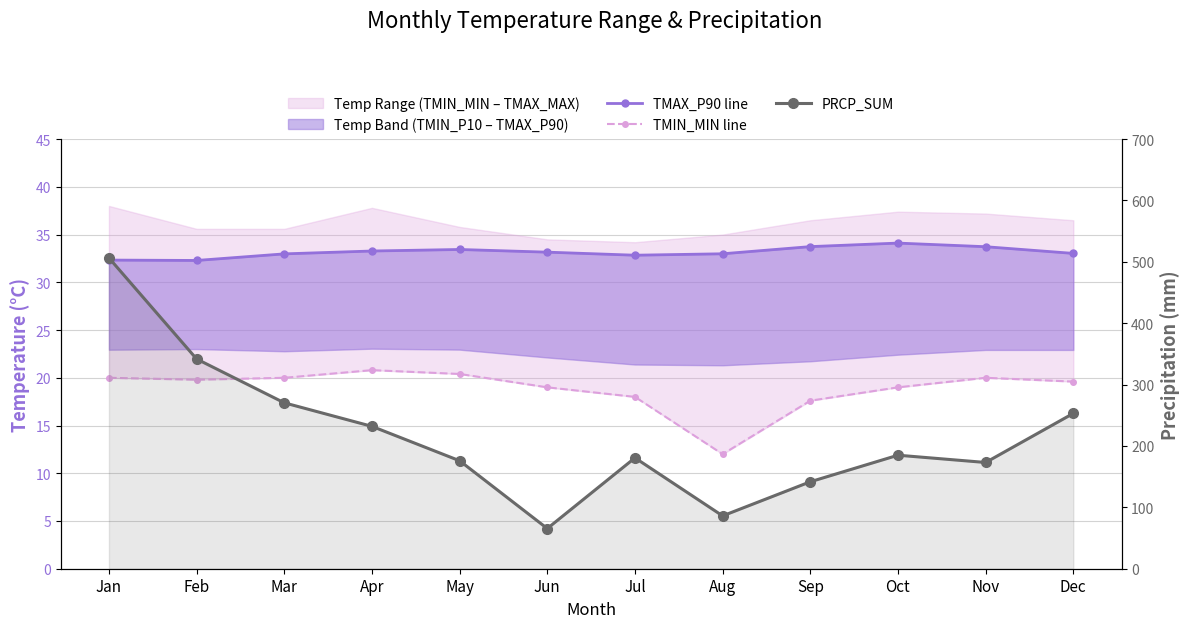

At which category is the sum across all series the highest?

Jan